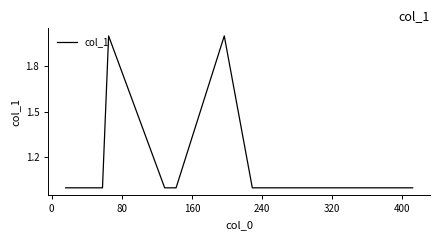

How many values are between 1 and 2?

13